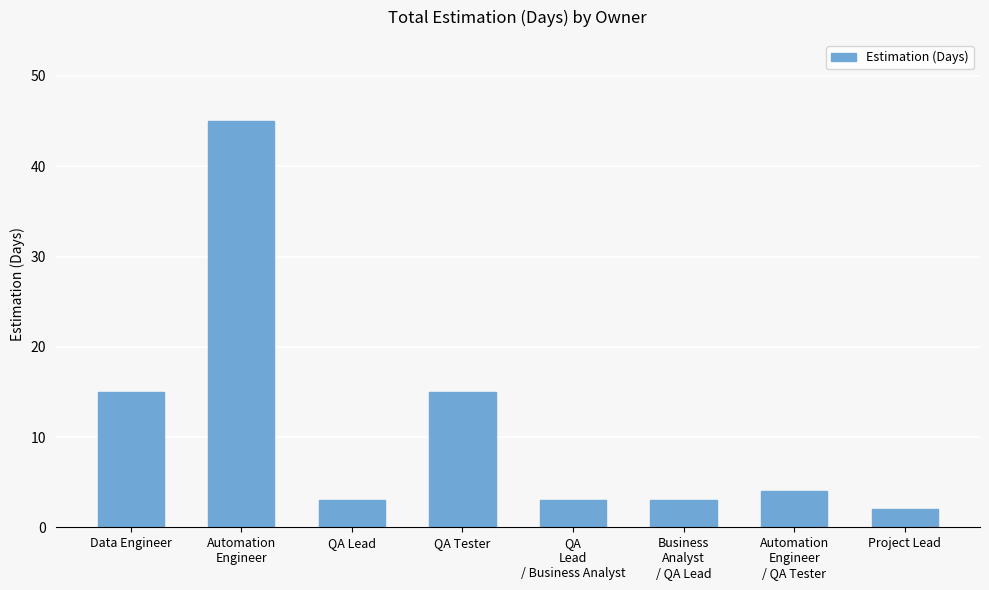

What position from the left is Automation
Engineer
/ QA Tester?

7